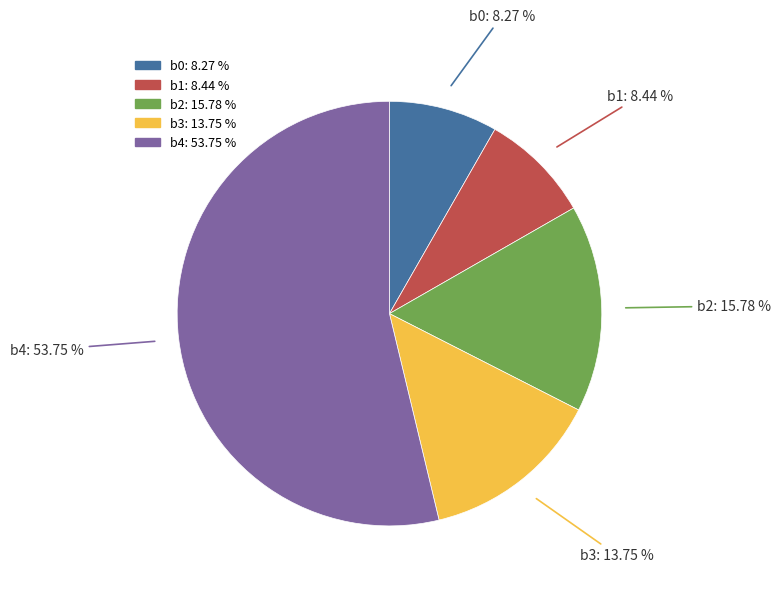

What percentage do b3 and b4 together represent?

67.5%